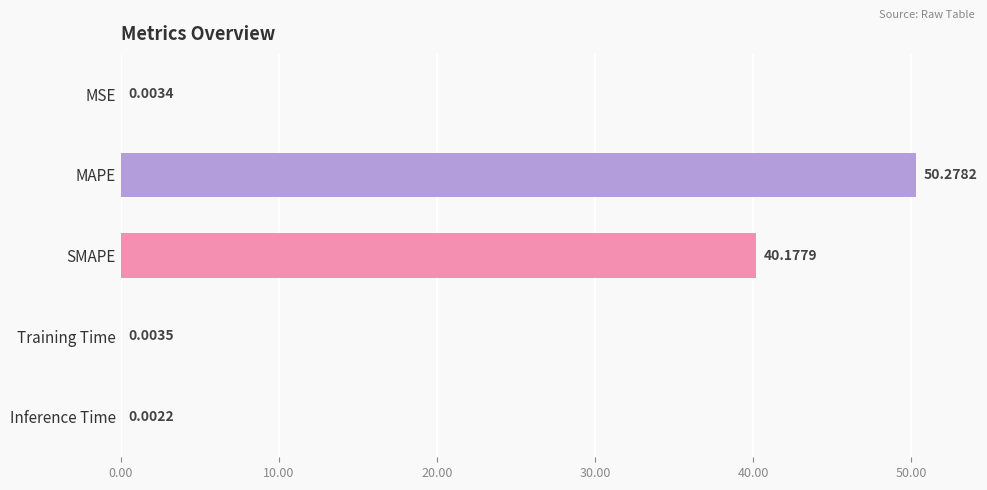

Count the number of data series in this chart.

1